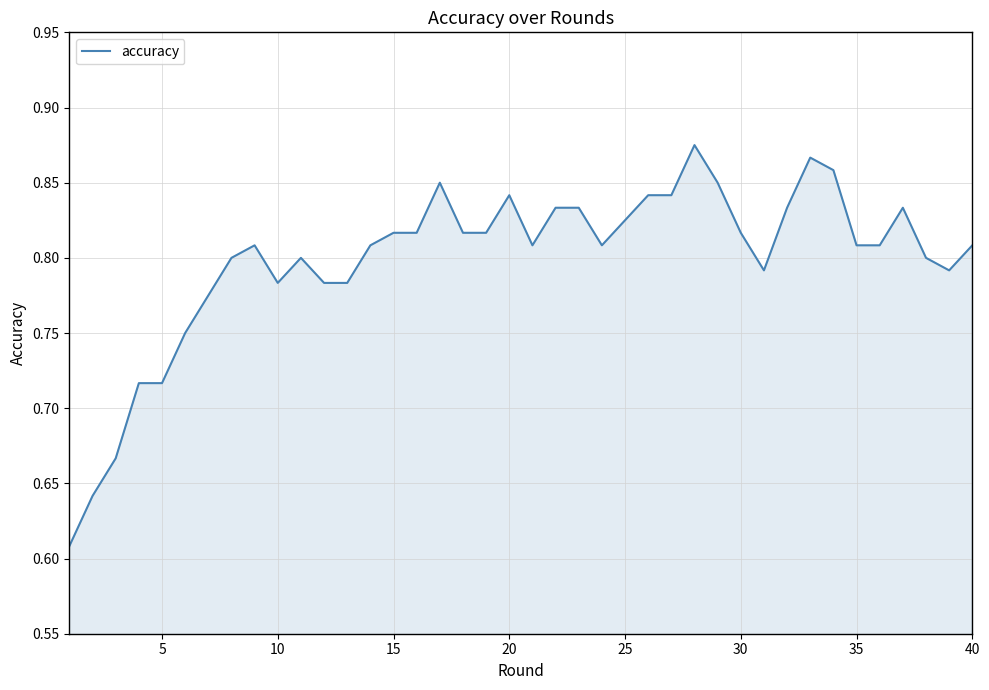

How many lines are shown in the chart?

1